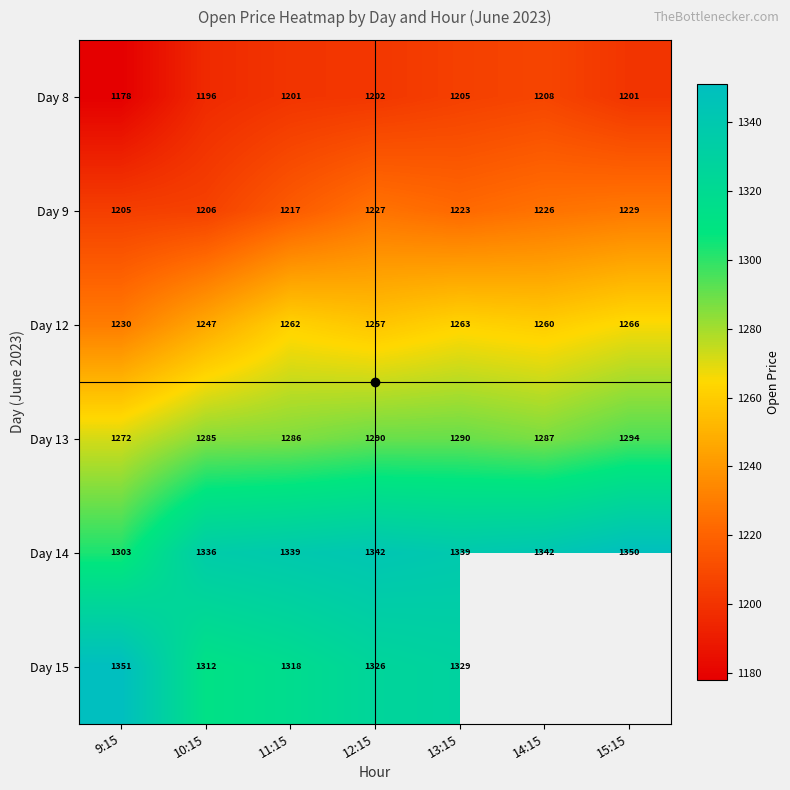

Which series changed the most between 11:15 and 15:15?

Day 9